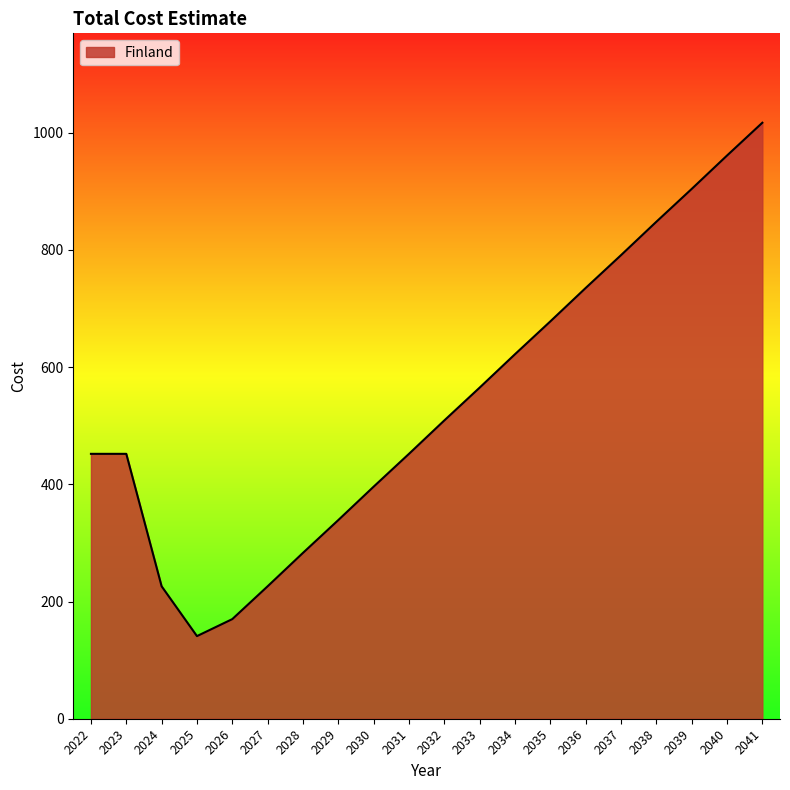

What is the sum of all values?

10767